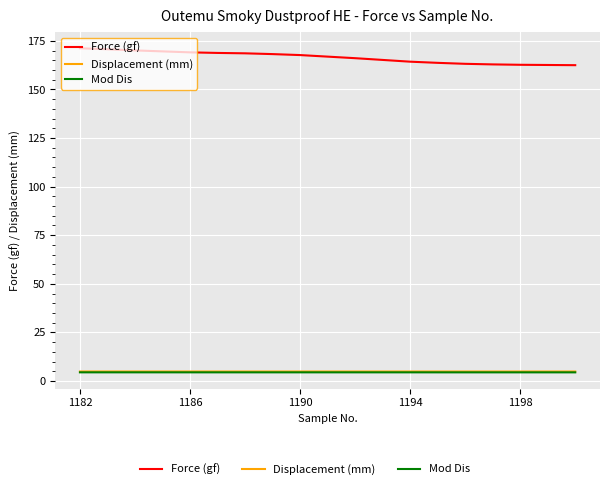

Which series has the largest range (max minus min)?

Force (gf)